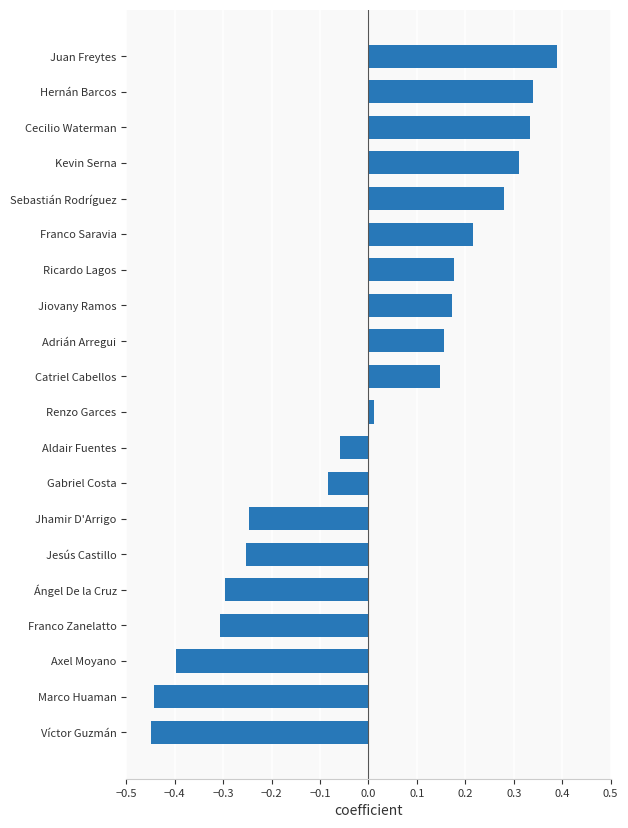

What is the change in value from Franco Zanelatto to Gabriel Costa?

+0.2